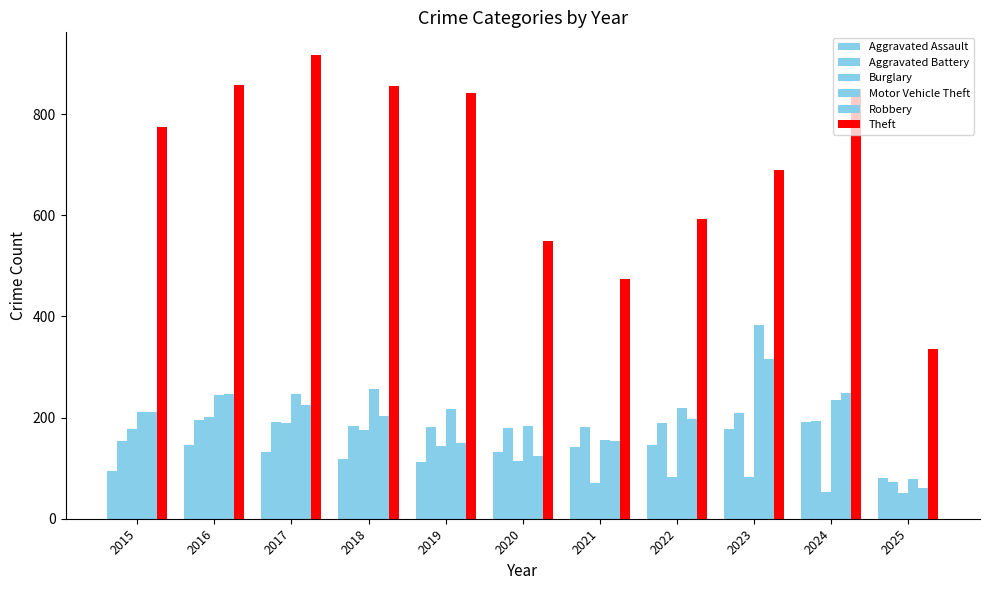

Rank the series by their maximum value, from highest to lowest.

Theft, Motor Vehicle Theft, Robbery, Aggravated Battery, Burglary, Aggravated Assault